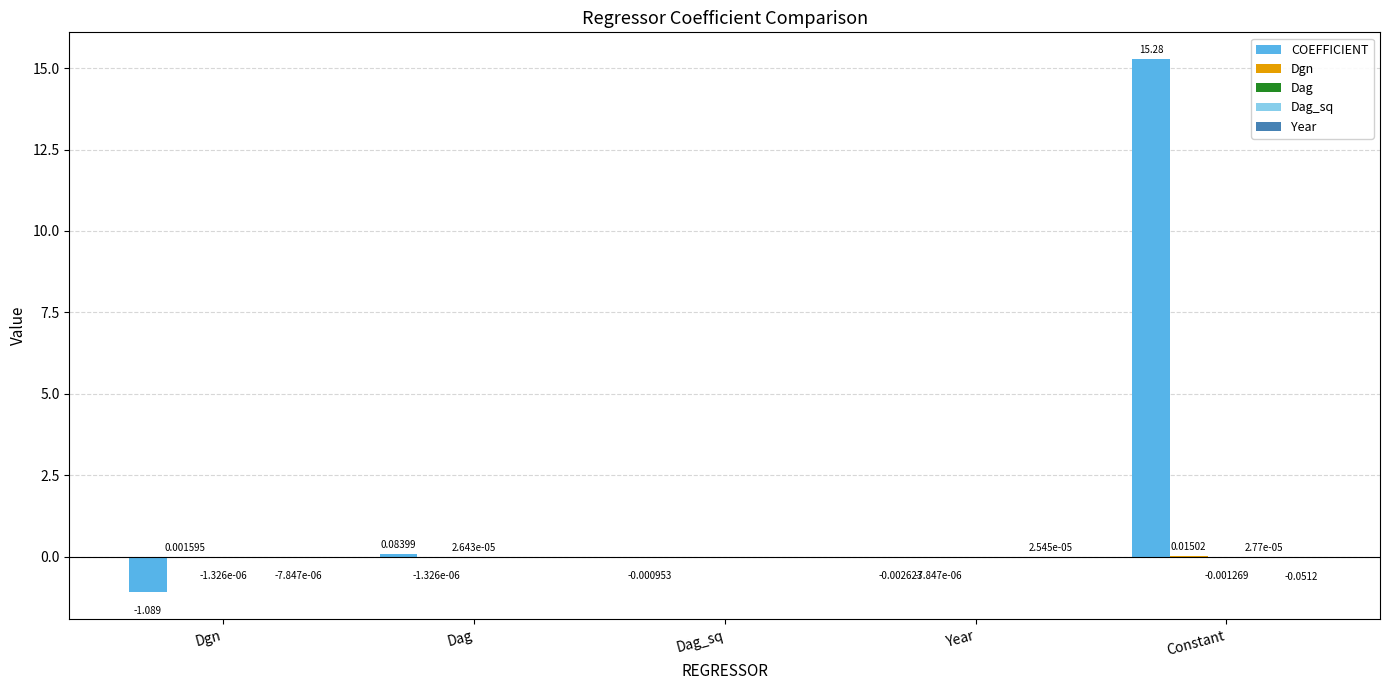

Which series has the largest total across all categories?

COEFFICIENT